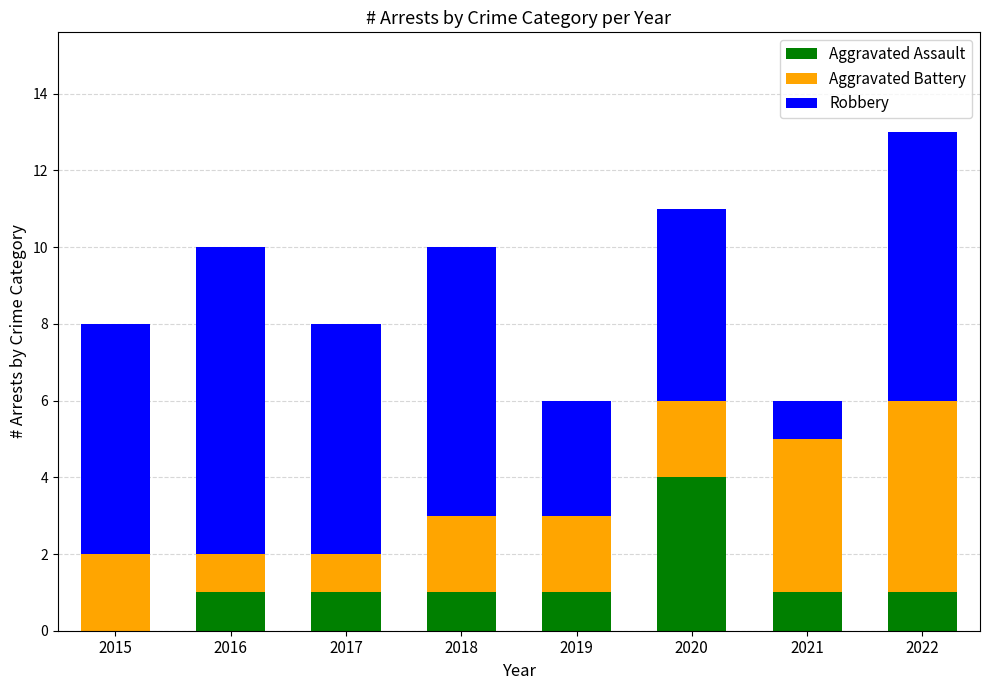

Is it true that Aggravated Assault equals 2 at 2022?

False